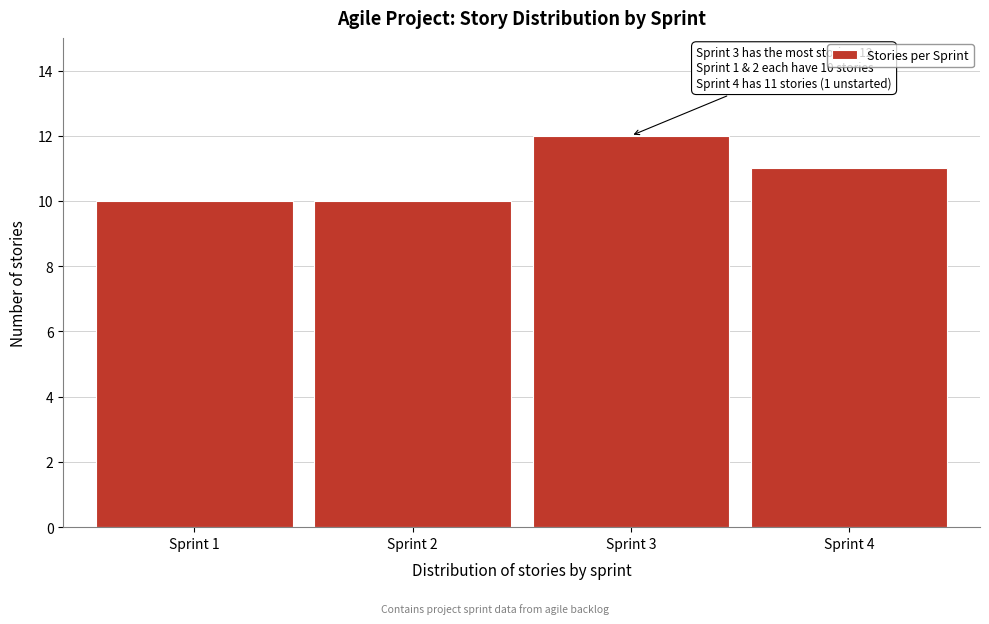

Reading right to left, list all the values displayed in this chart.

11	12	10	10